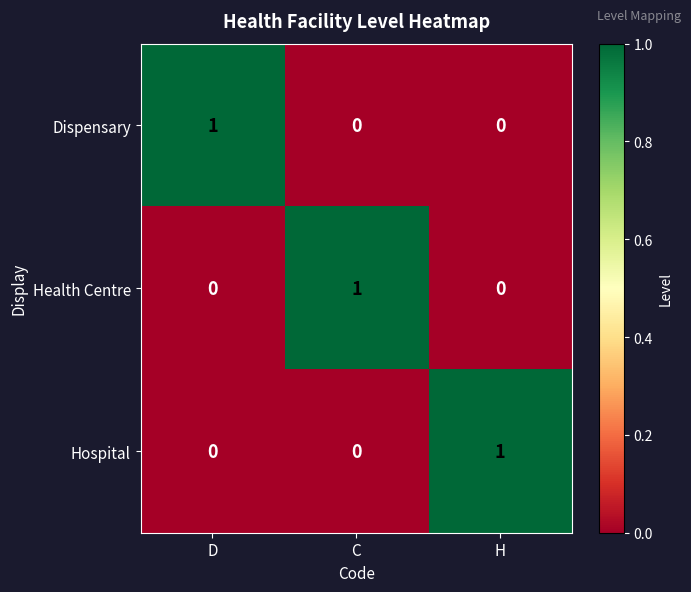

How many Dispensary values are between 0 and 1?

3